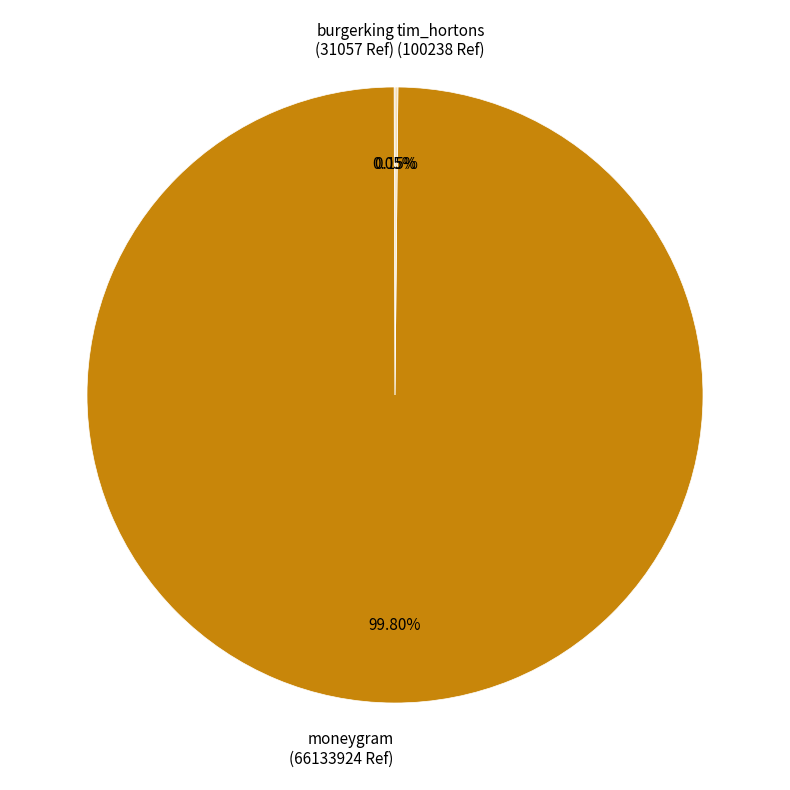

Is there any slice that represents more than half of the pie?

Yes